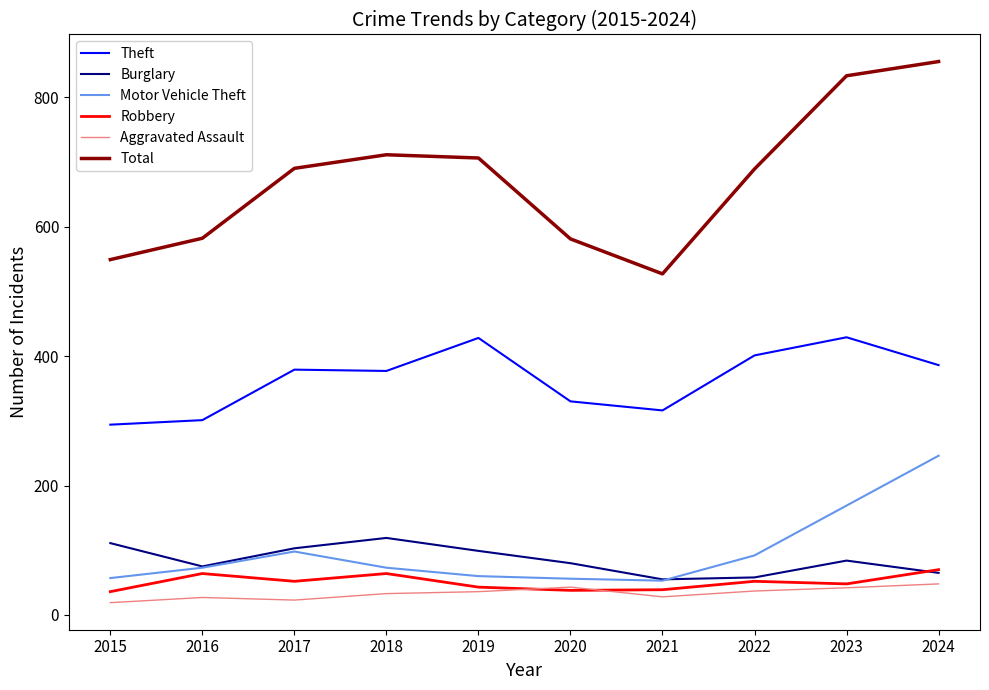

At which category does Motor Vehicle Theft reach its first local peak?

2017